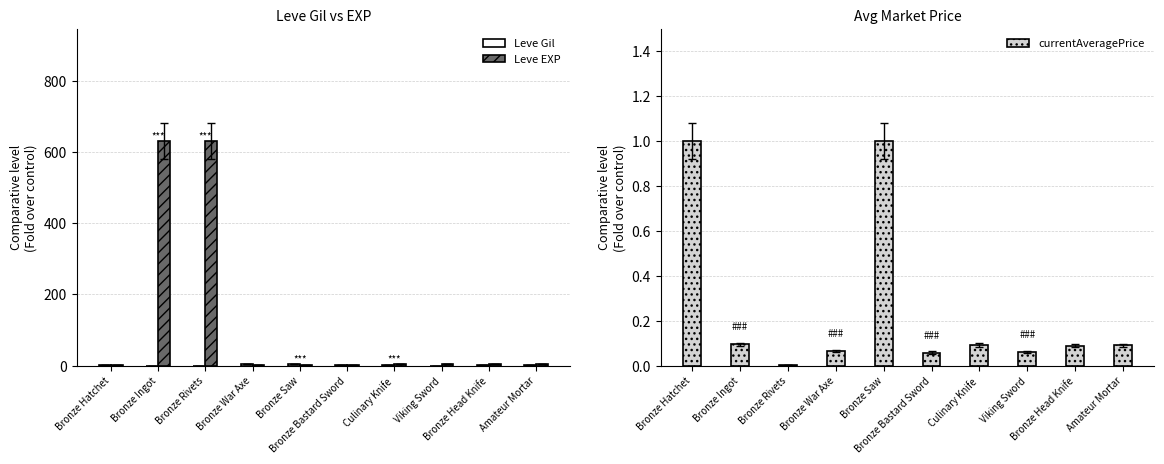

Are the bars horizontal?

No